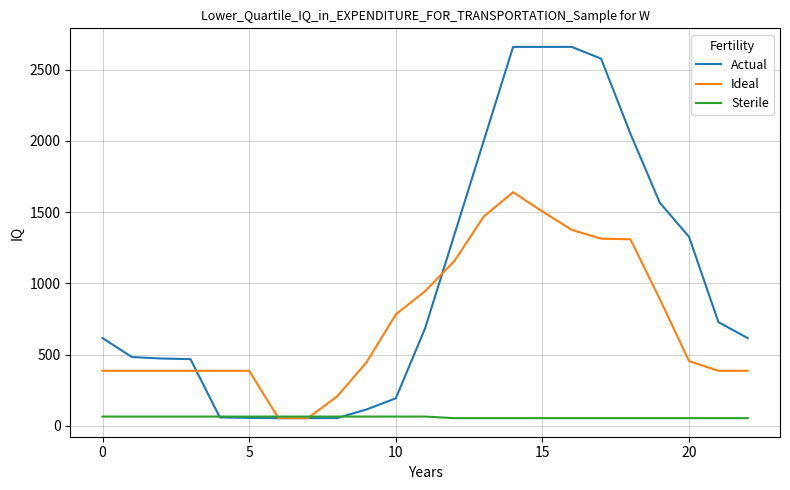

Which series has the largest total across all categories?

Actual